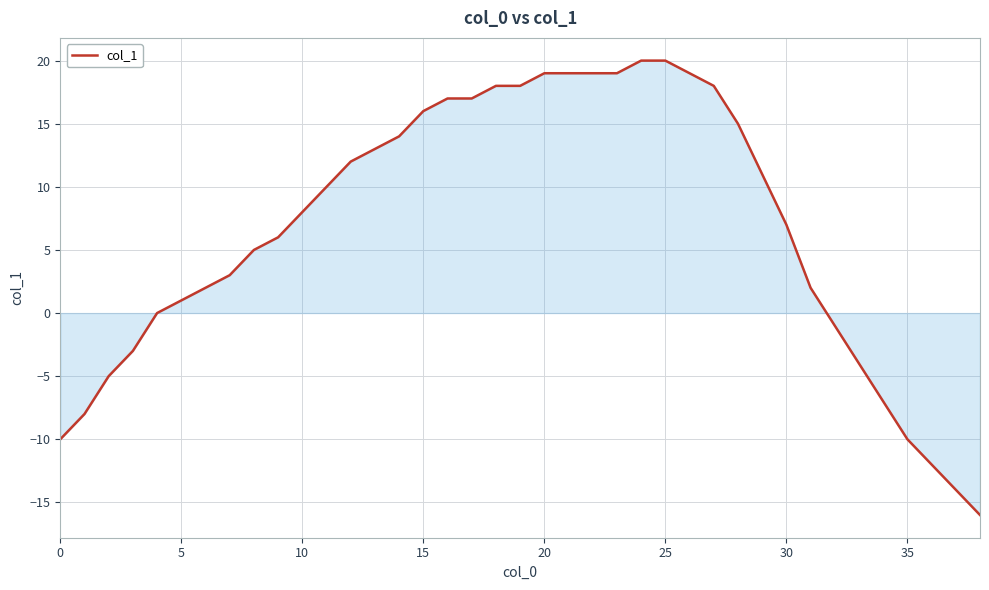

What is the difference between the maximum and minimum values?

36